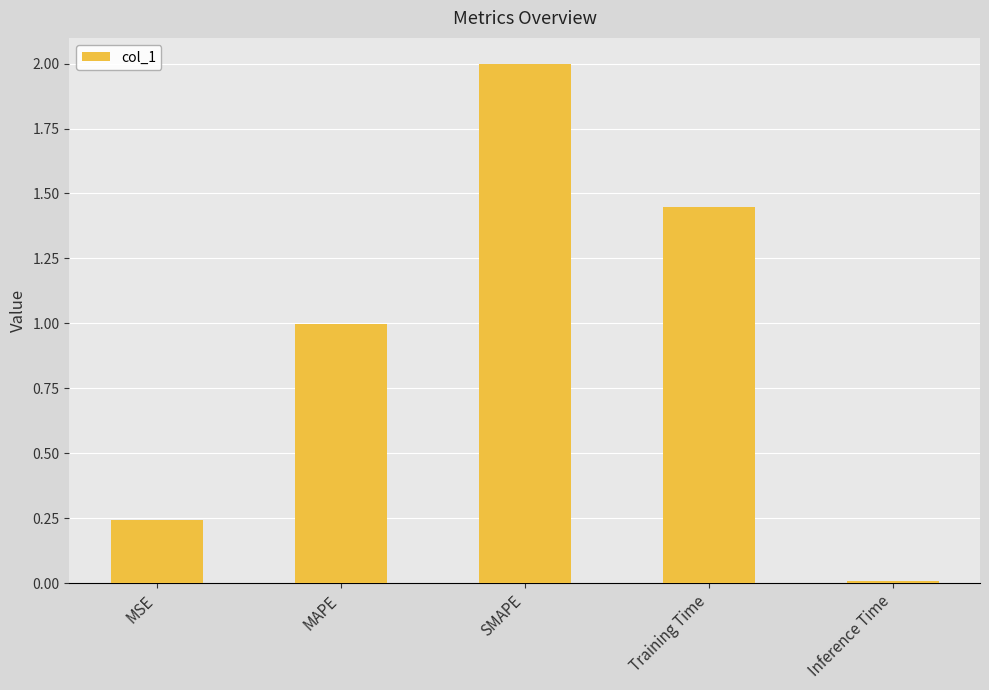

Rank the categories by value from lowest to highest.

Inference Time, MSE, MAPE, Training Time, SMAPE